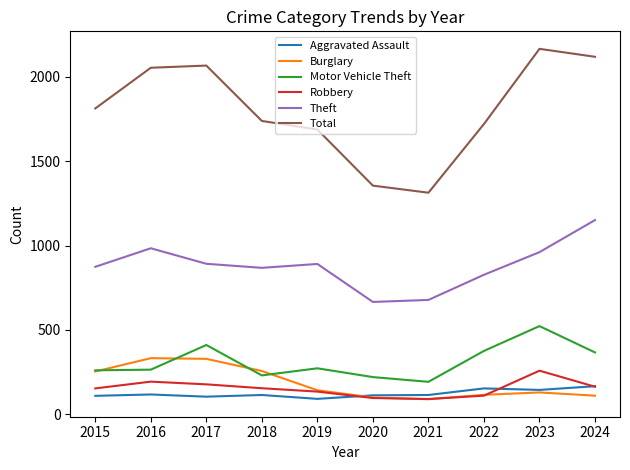

What is the difference between the highest and lowest values at 2024?

2007